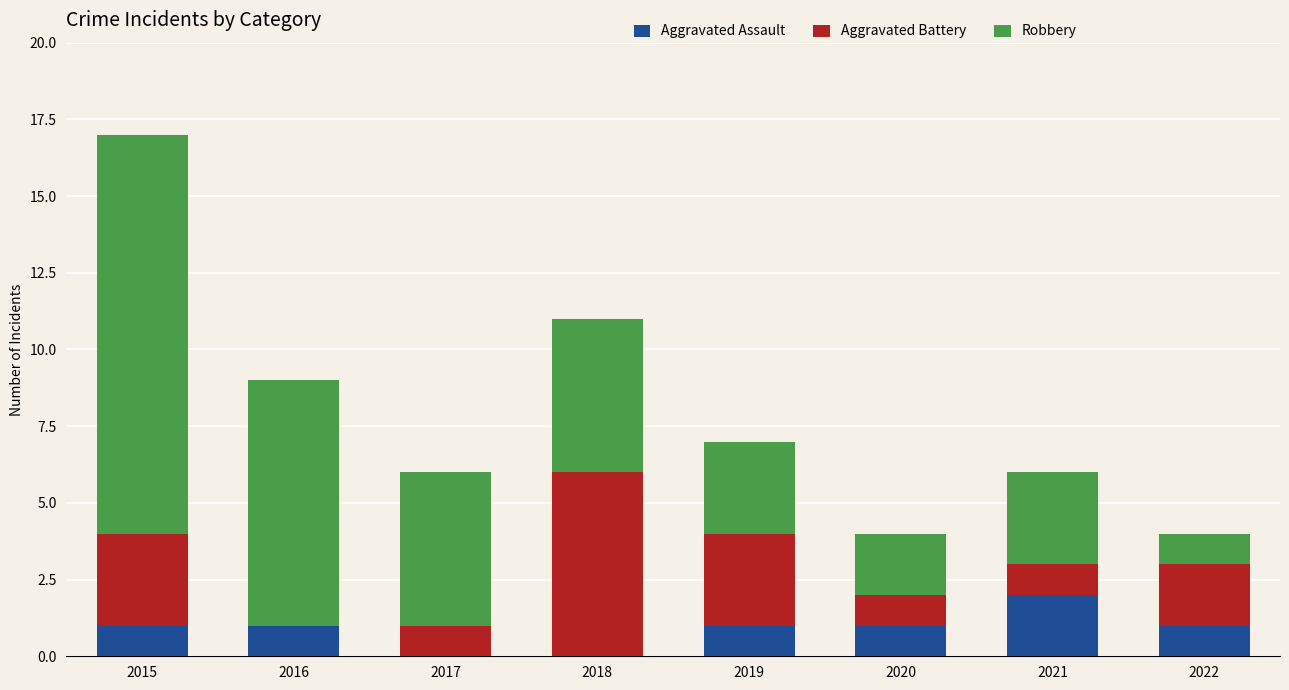

Are the bars horizontal?

No